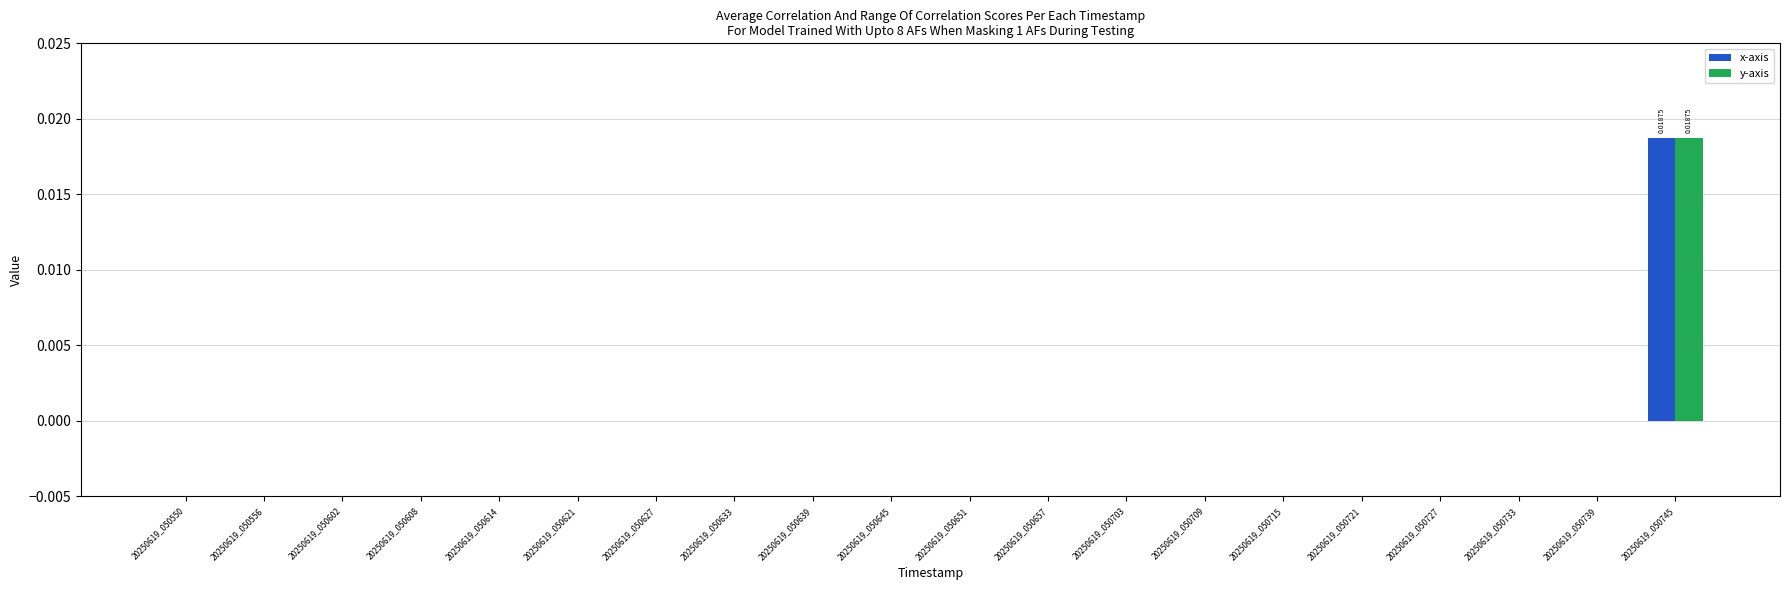

At which category is the sum across all series the highest?

20250619_050745